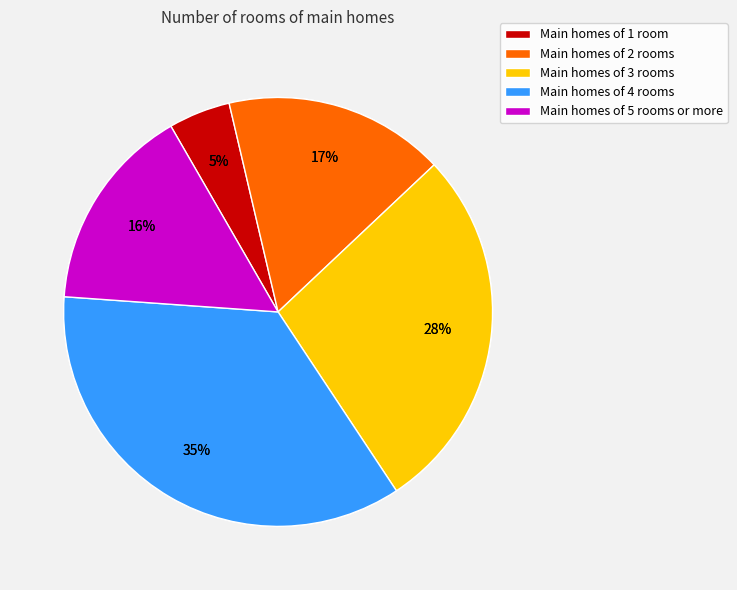

True or false: row 0.1+0.2 col 7+8 accounts for 7% of the total.

True